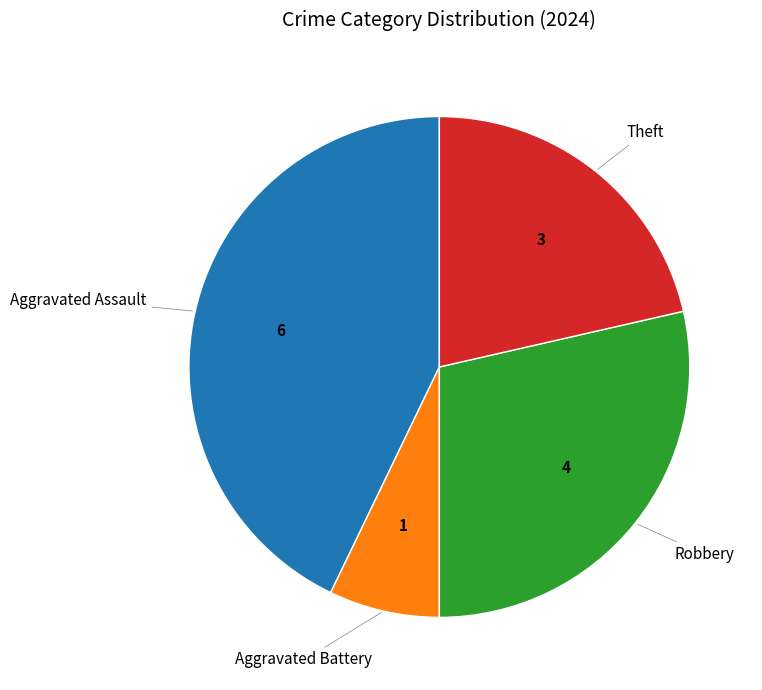

Is there a majority slice in this chart?

No